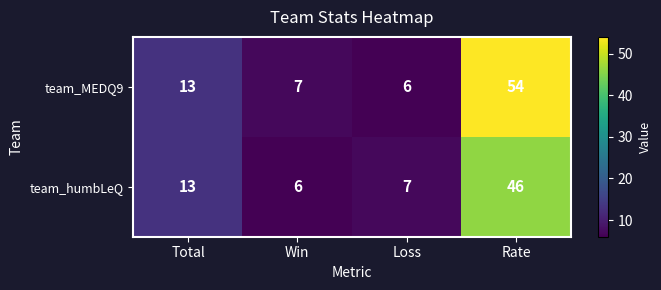

At how many categories does at least one series exceed 11?

2